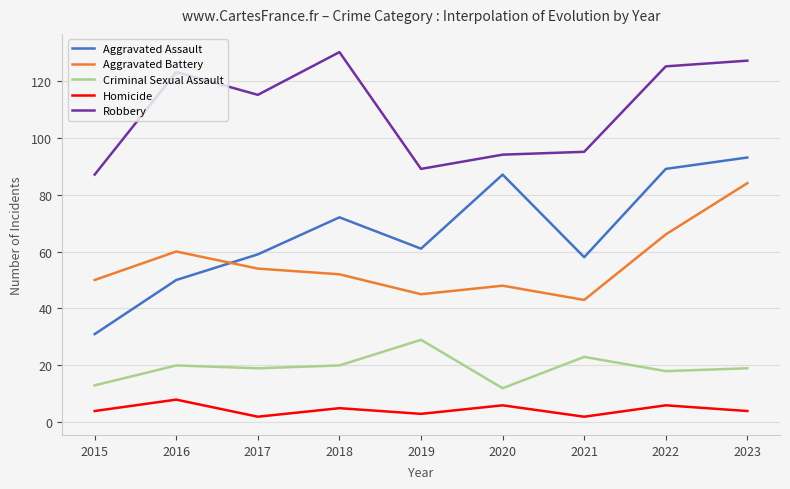

What is the total value across all series at 2020?

247